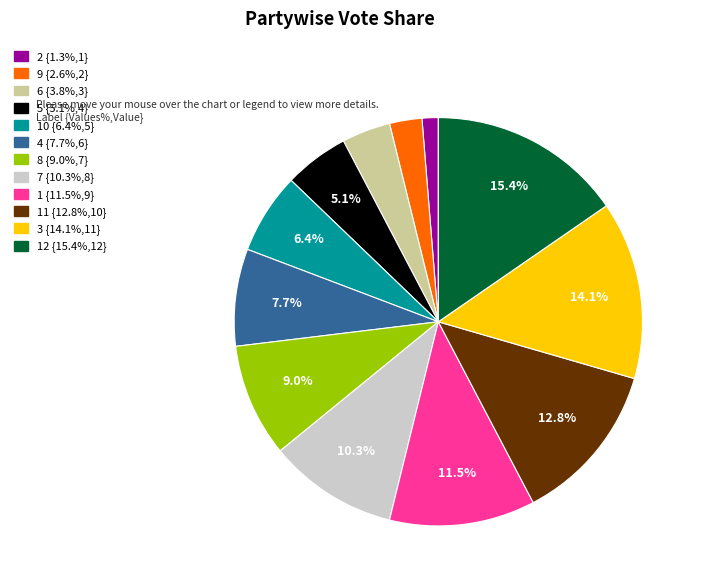

Does any single category account for the majority?

No